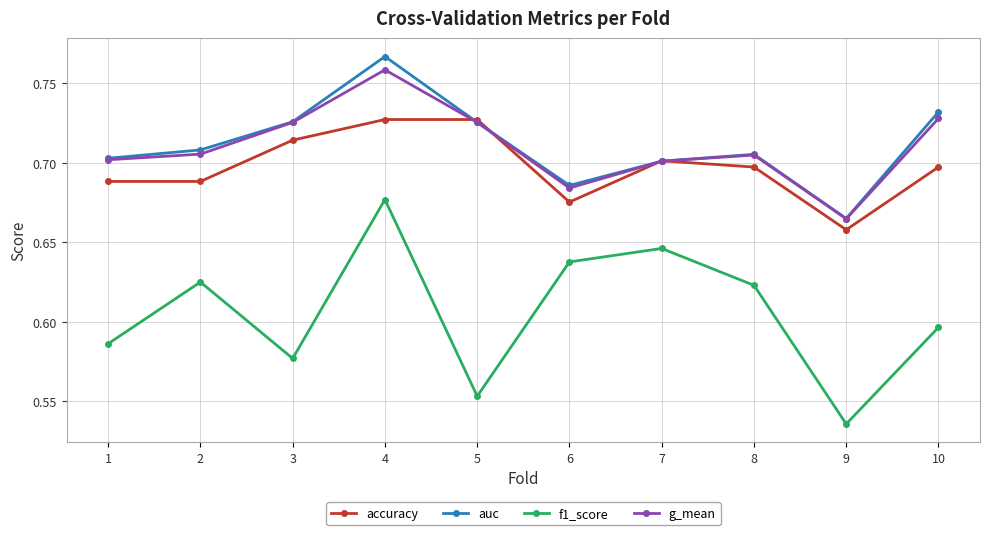

Which label corresponds to the smallest value in the chart?

9